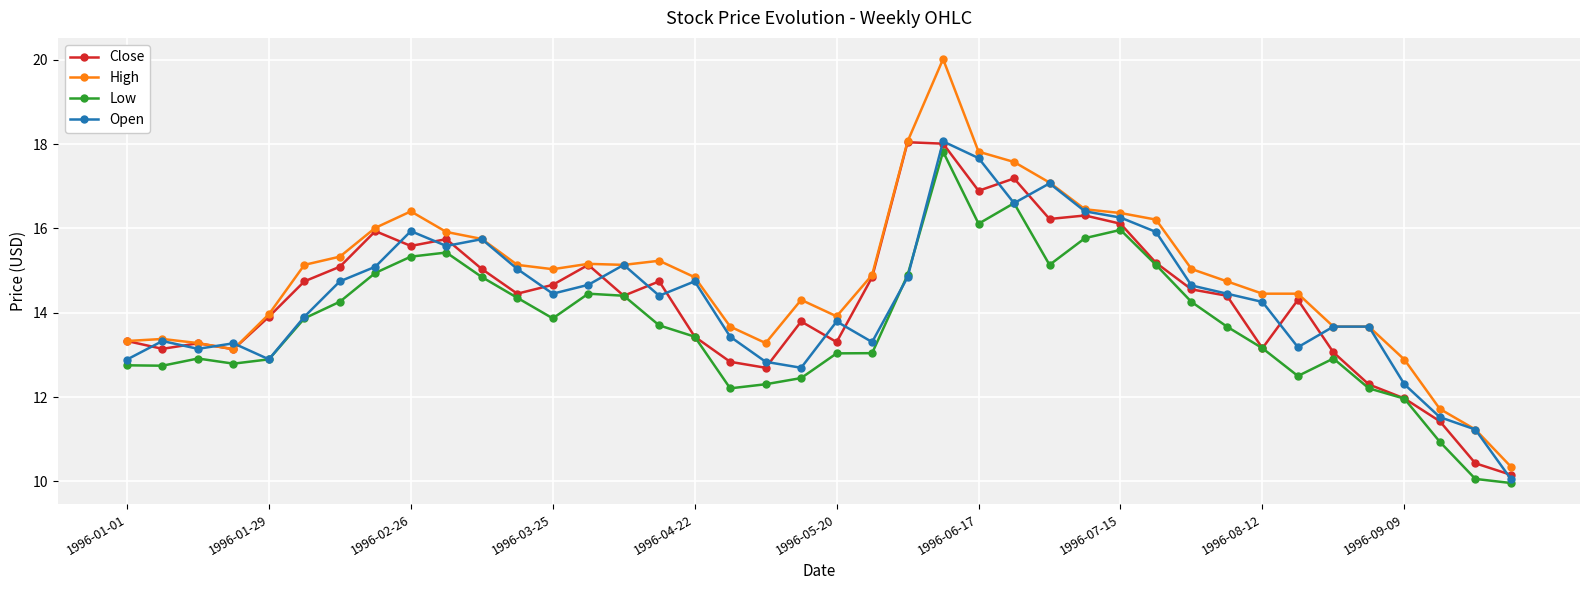

Which series has the widest spread of values?

High